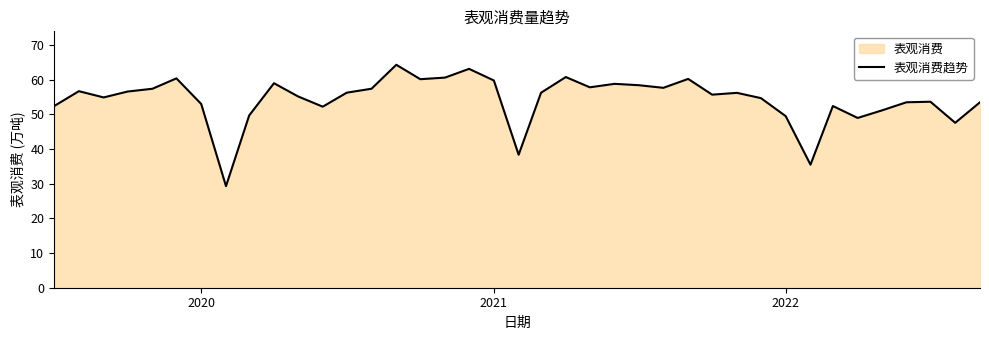

What is the difference between the second highest and minimum values?

33.8